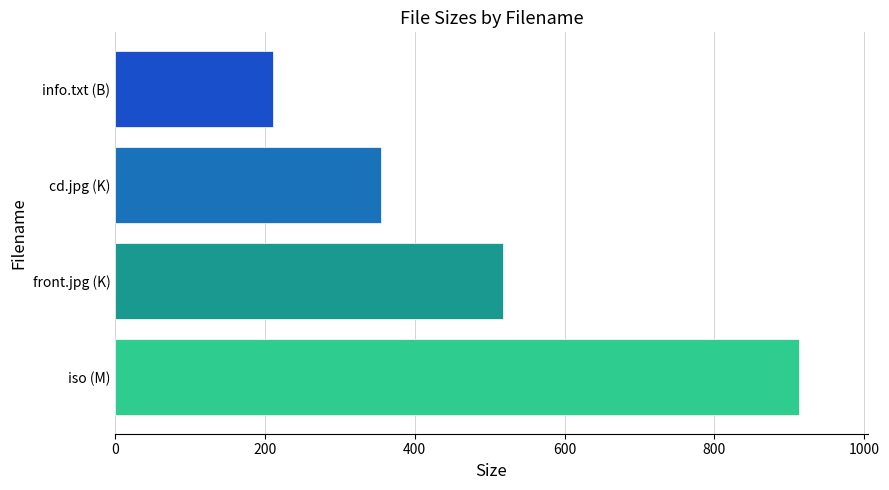

The chart shows a value of 592.1 at cd.jpg (K). True or false?

False